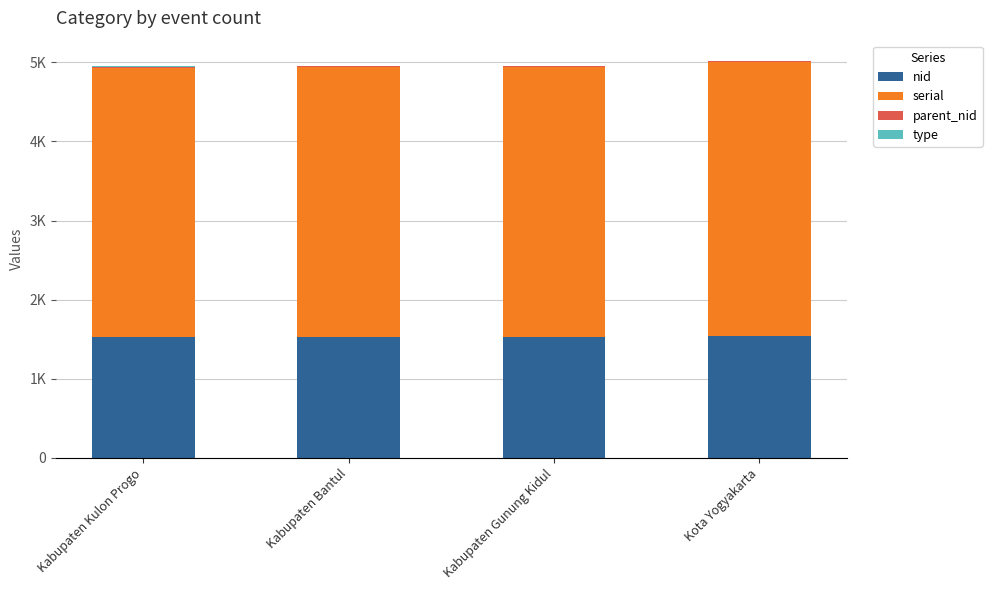

Are the bars grouped side by side (vs. stacked)?

No